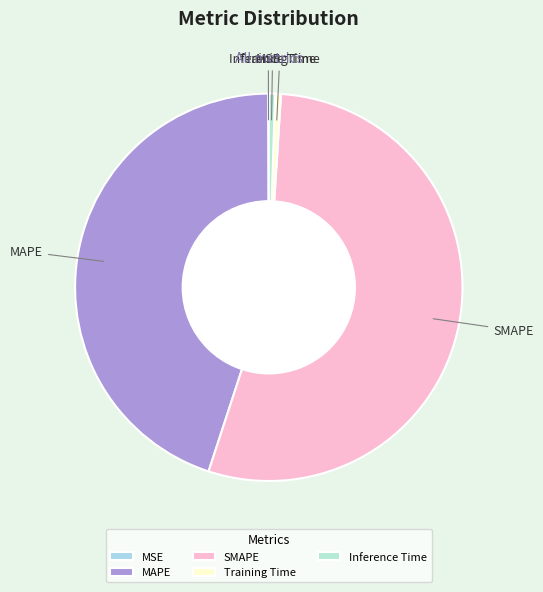

Between Training Time and SMAPE, which is larger?

SMAPE